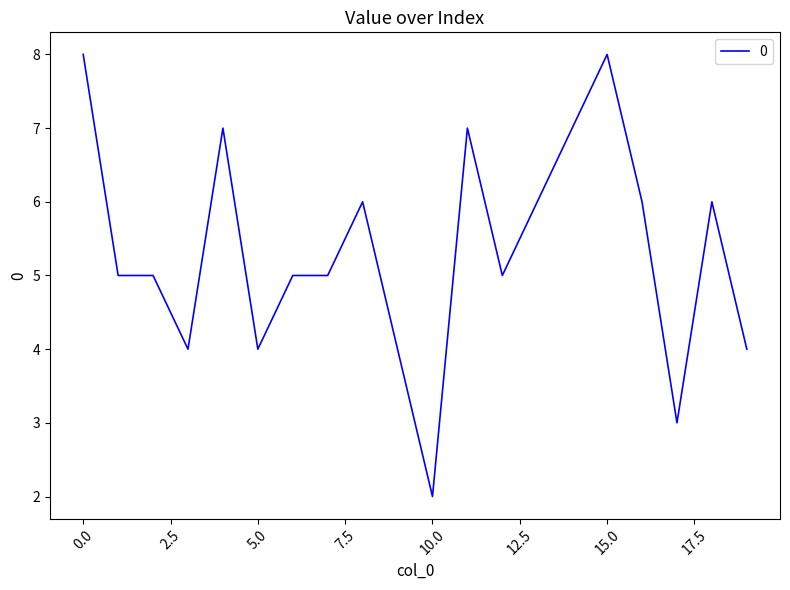

What is the difference between the maximum and minimum values?

6